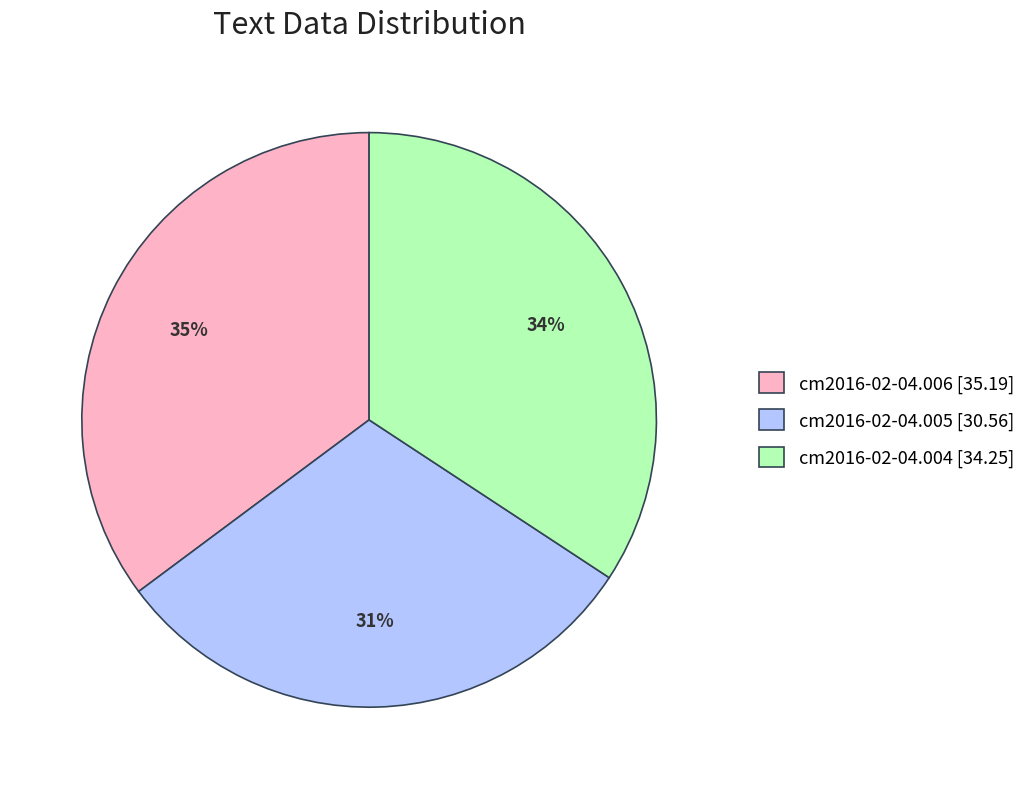

Does cm2016-02-04.006 represent more than half of the total?

No